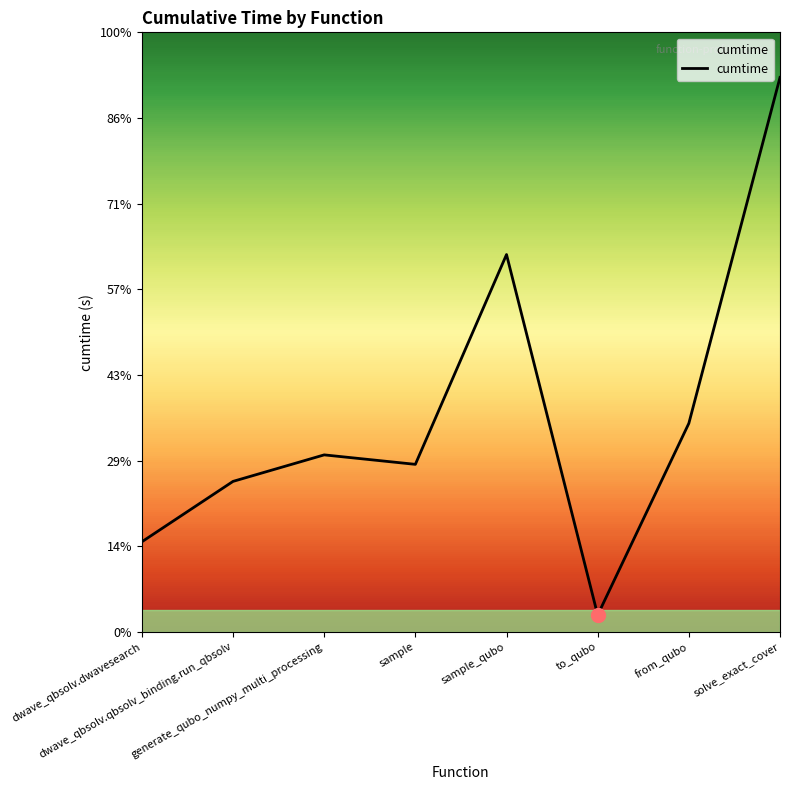

What is the maximum value shown in the chart?

12.9